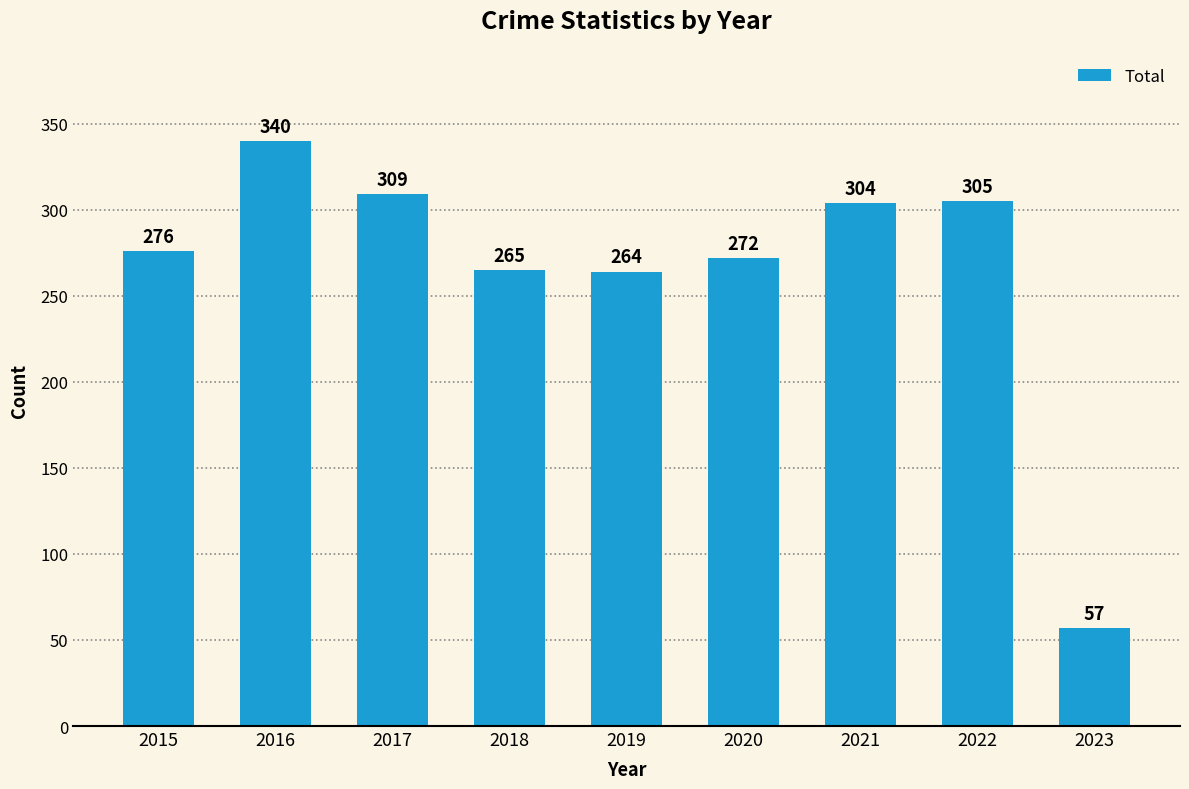

At which category does the chart reach its peak across all series?

2016